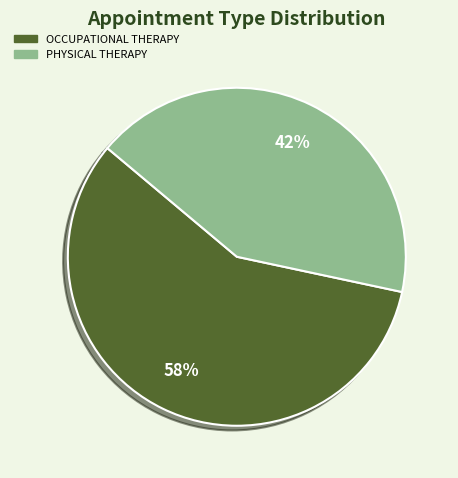

Between OCCUPATIONAL THERAPY and PHYSICAL THERAPY, which is larger?

OCCUPATIONAL THERAPY